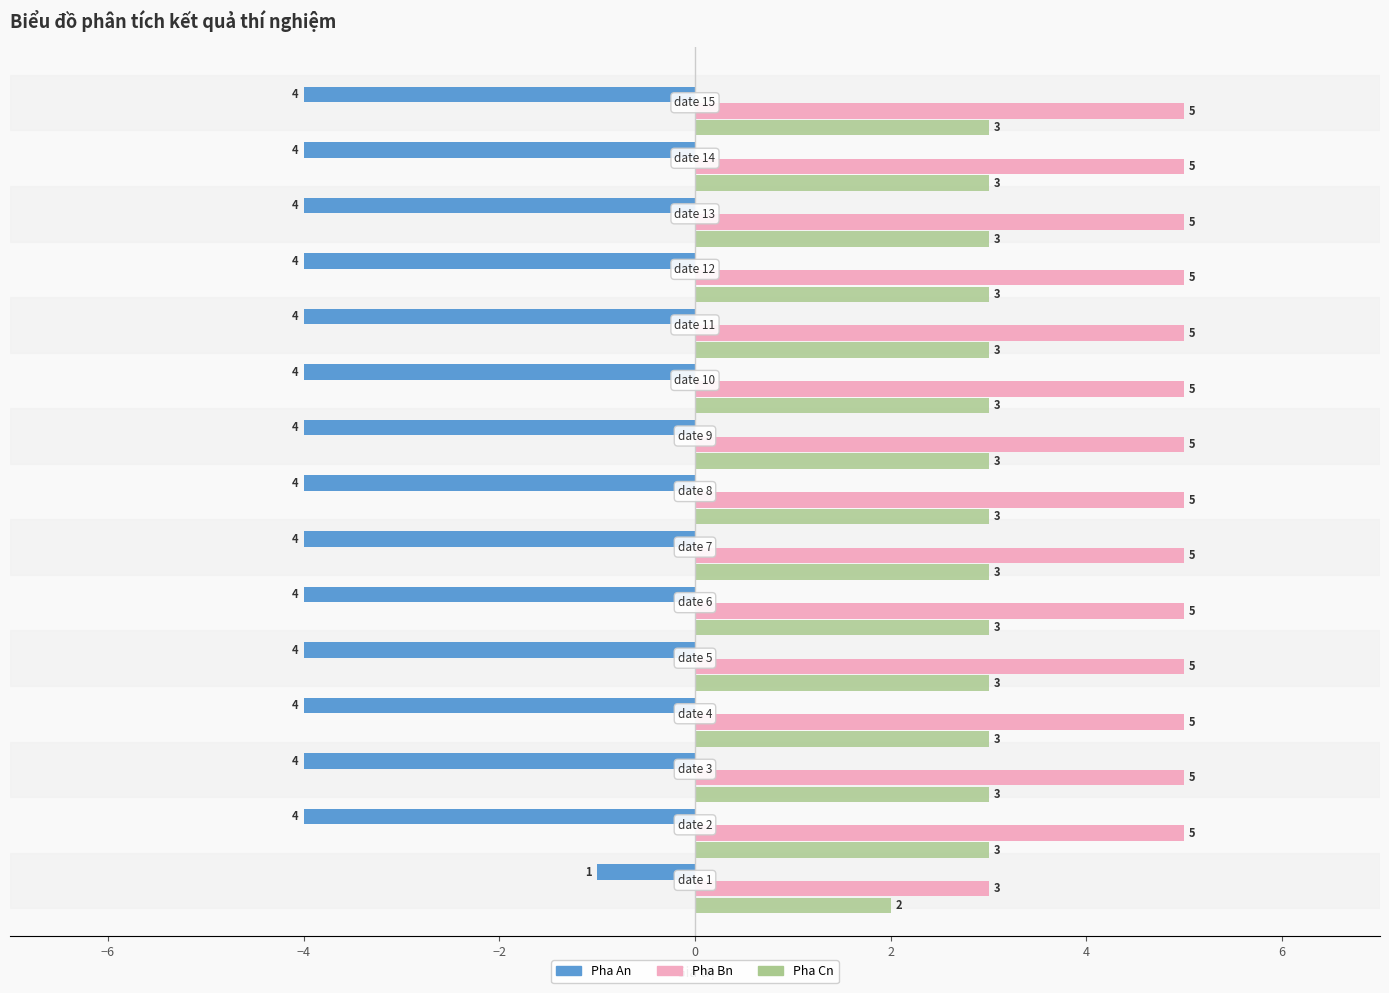

What is the average value of the Pha Bn series?

5